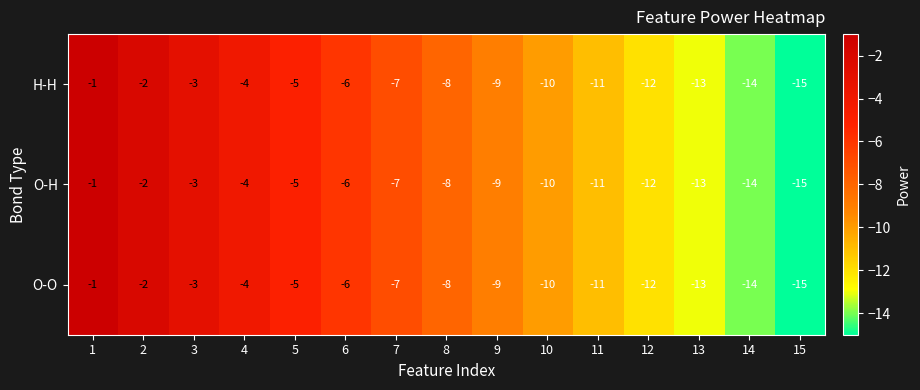

What is the total value across all series at 3?

-9